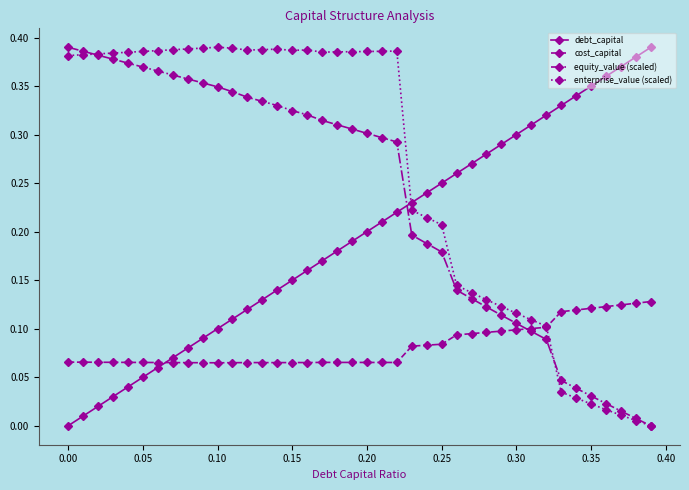

True or false: debt_capital has more than 1 points higher than both neighbors.

False